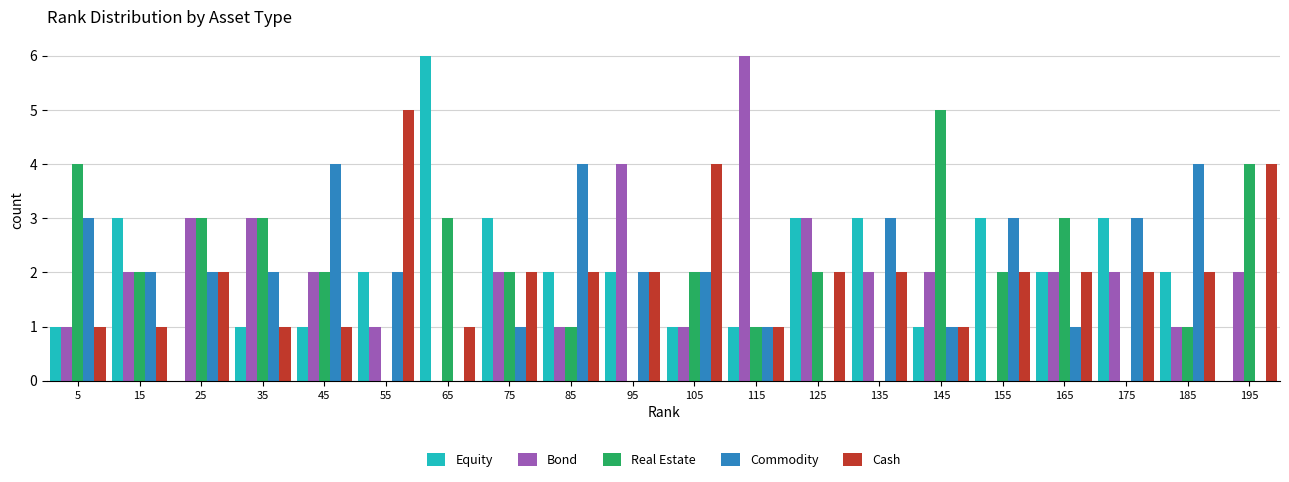

In the Real Estate series, which range on the x-axis has the tallest bar?

140.5 to 150.5